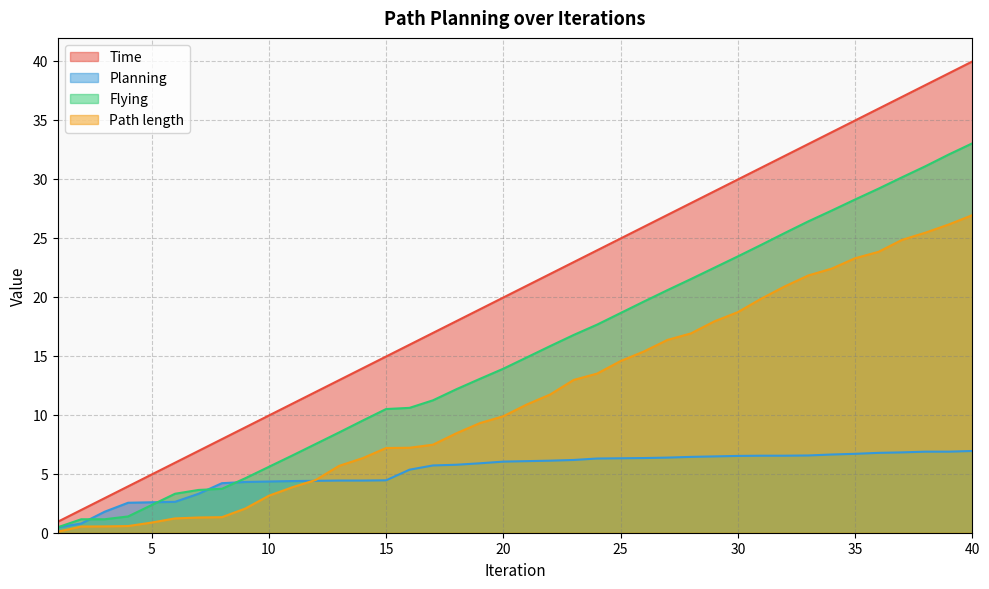

How many values in the Planning series exceed 6?

21